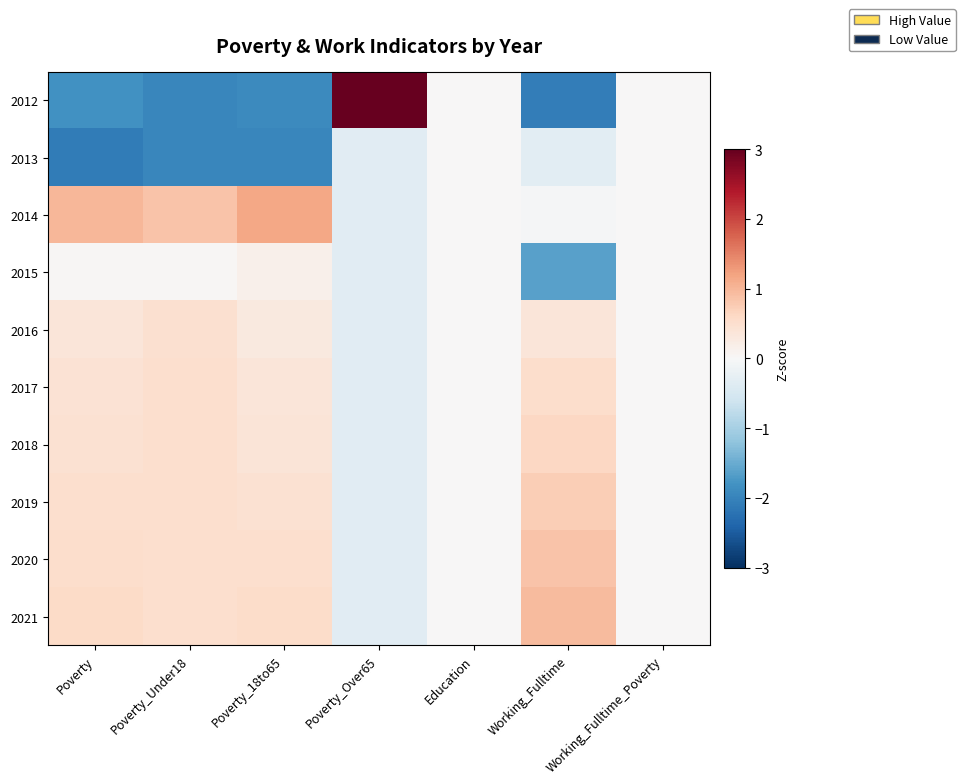

At how many categories does at least one series exceed 1?

2